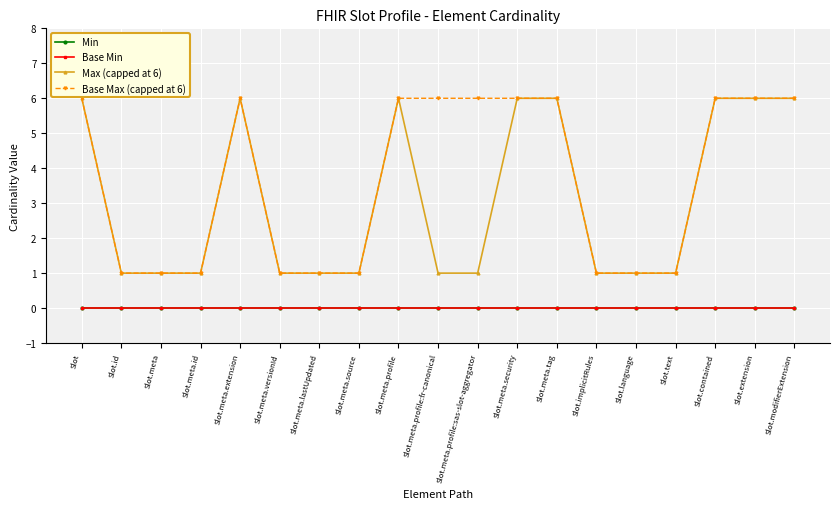

Which series changed the most between Slot.meta.profile:sas-slot-aggregator and Slot.modifierExtension?

Max (capped at 6)